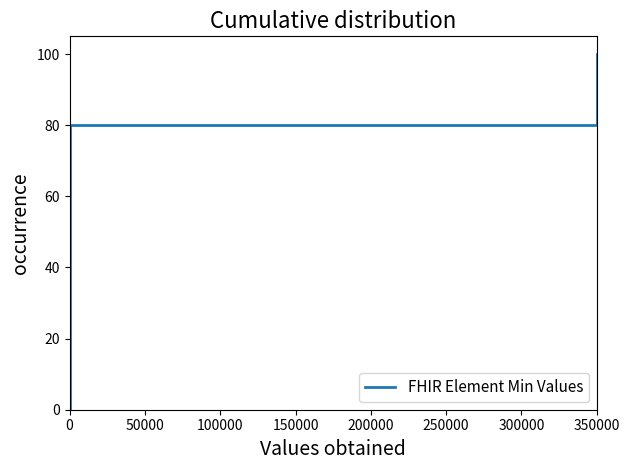

What is the value of the 3rd point from the left?

100